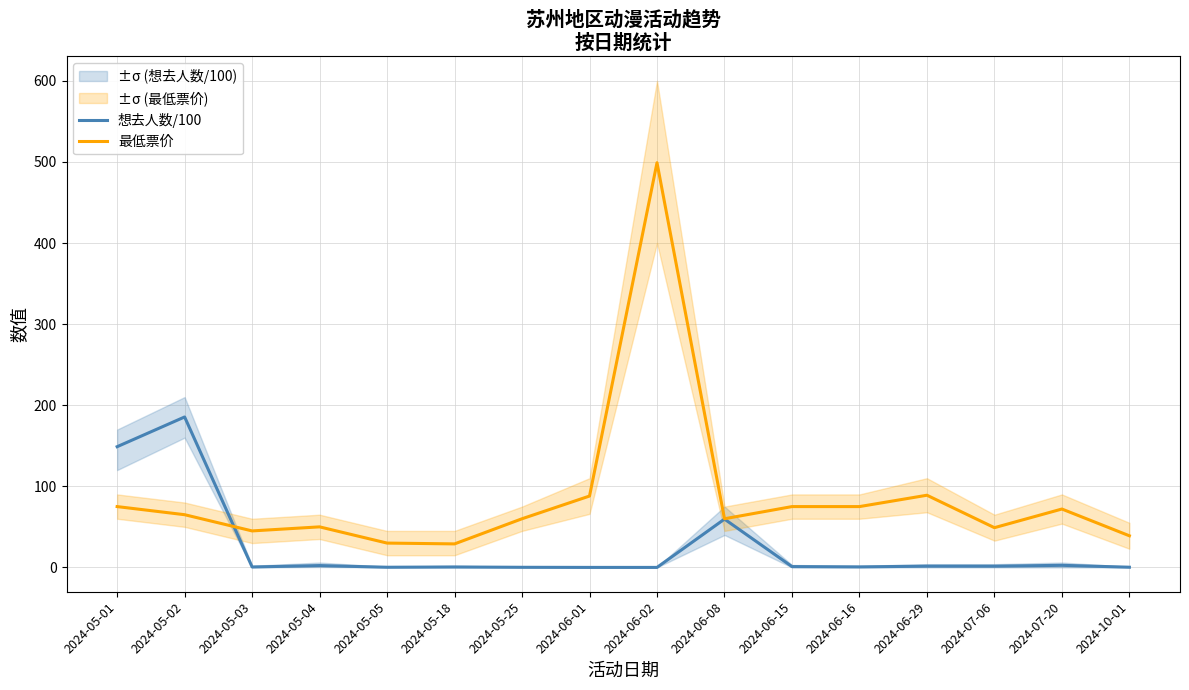

Rank the categories by 想去人数/100 value from lowest to highest.

2024-06-02, 2024-06-01, 2024-05-25, 2024-05-05, 2024-10-01, 2024-05-18, 2024-05-03, 2024-06-16, 2024-06-15, 2024-07-06, 2024-06-29, 2024-05-04, 2024-07-20, 2024-06-08, 2024-05-01, 2024-05-02